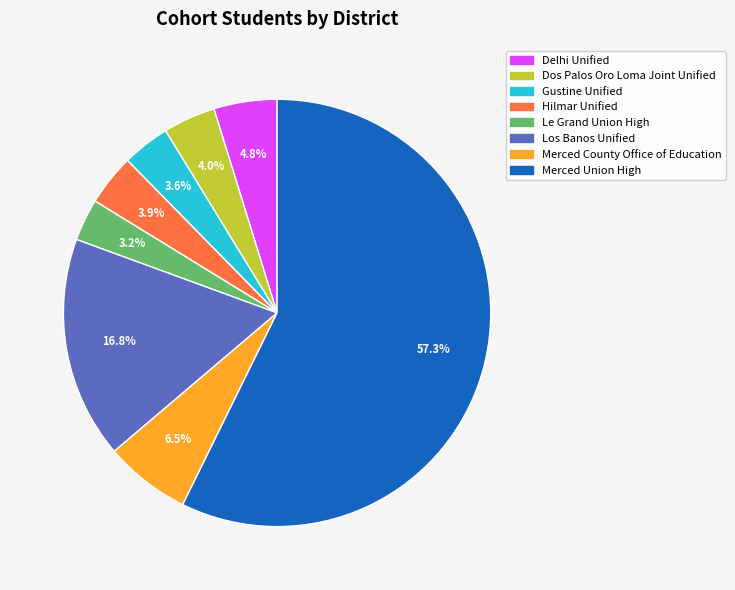

What percentage is the Delhi Unified slice, to the nearest percent?

5%